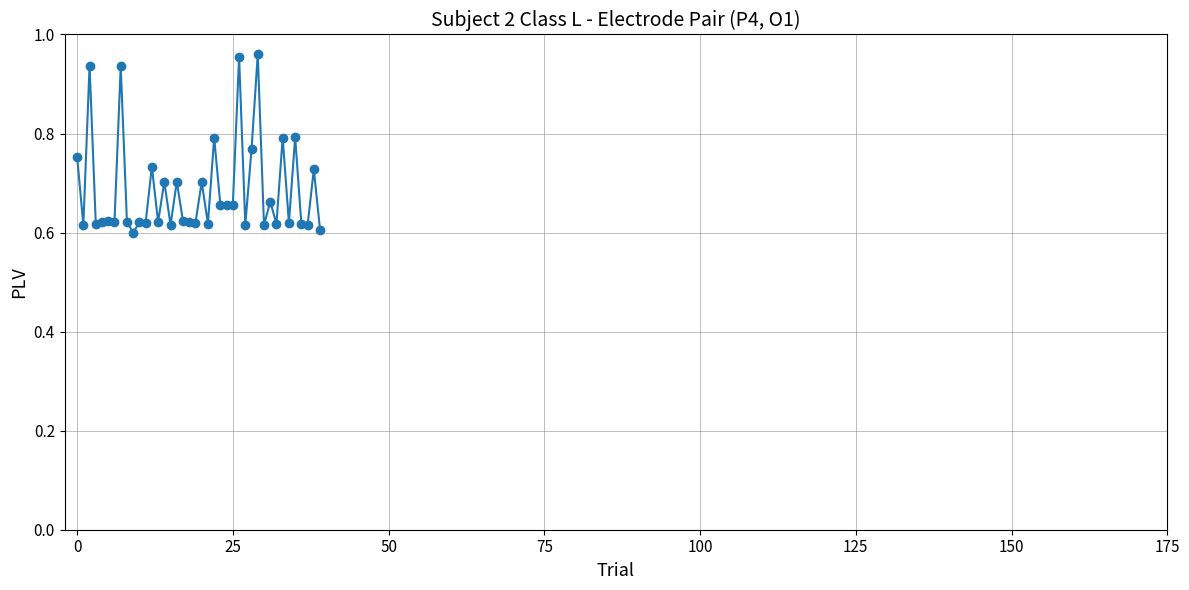

True or false: there are more than 0 points higher than both neighbors.

True